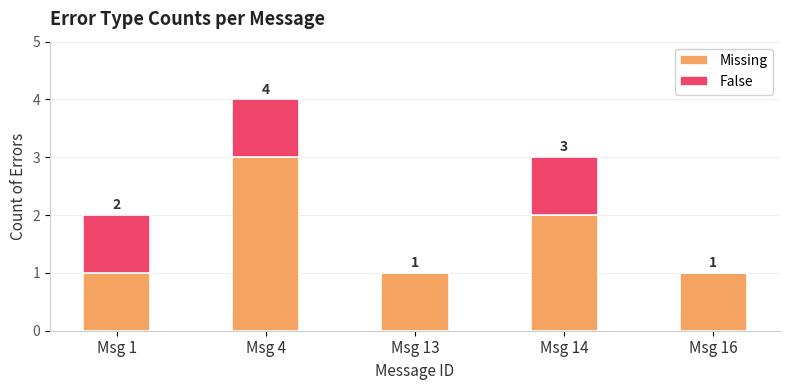

Reading right to left, what are the values for Missing?

Msg 16=1	Msg 14=2	Msg 13=1	Msg 4=3	Msg 1=1